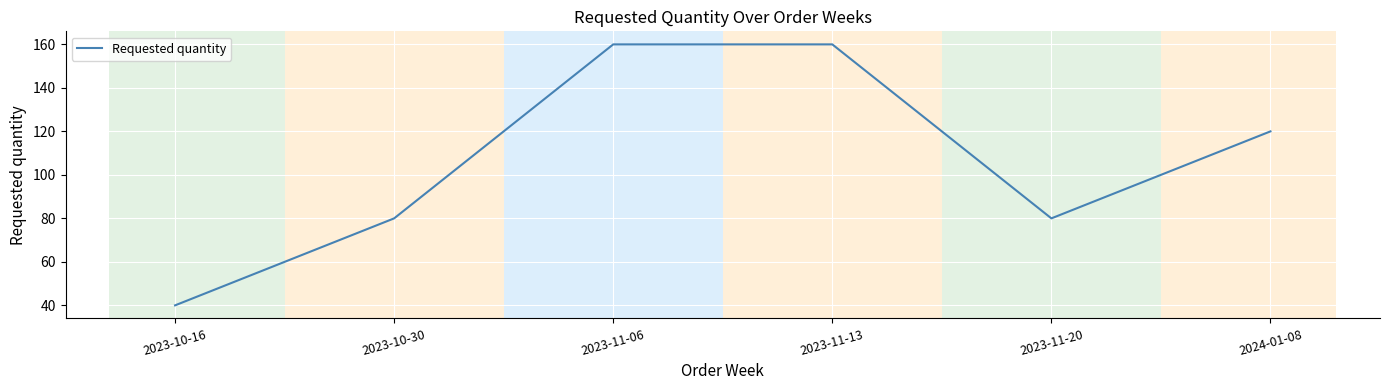

How many interior local valleys (lower than both neighbors) does the data have?

1